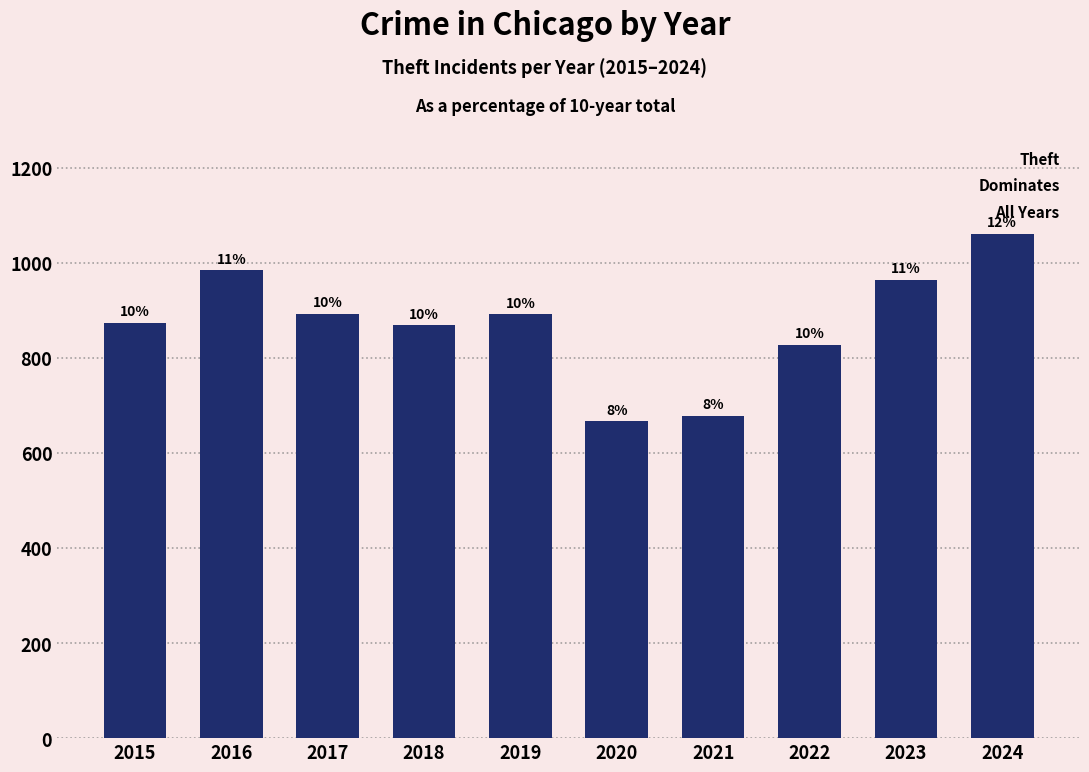

Reading left to right, what are all the values shown in this chart?

874	984	892	868	891	666	678	827	964	1061